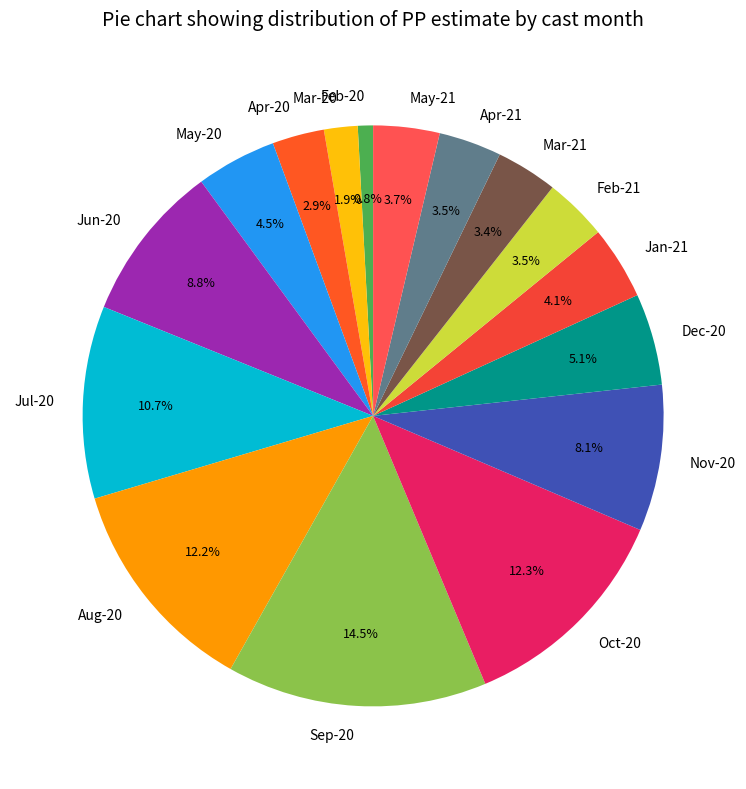

Which has a higher value, Nov-20 or Mar-21?

Nov-20